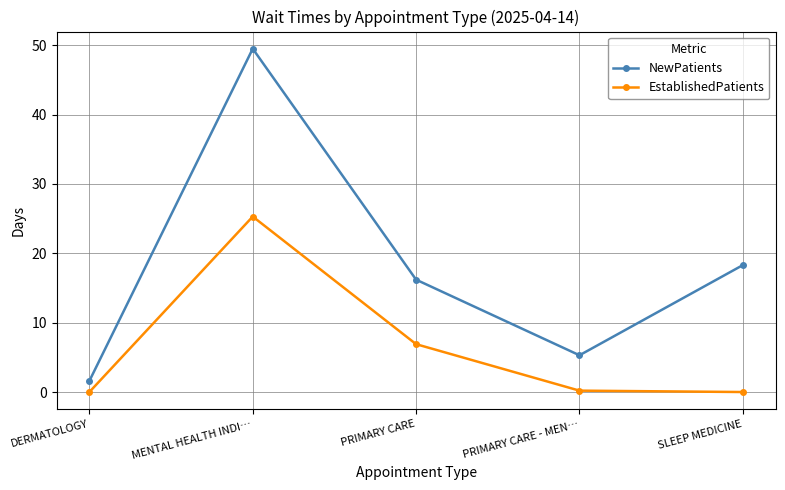

List the series in order of their overall mean, lowest first.

EstablishedPatients, NewPatients